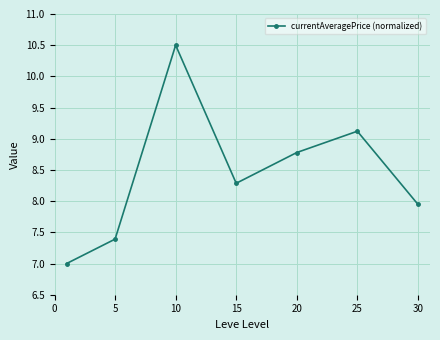

How many interior local peaks (higher than both neighbors) does the data have?

2